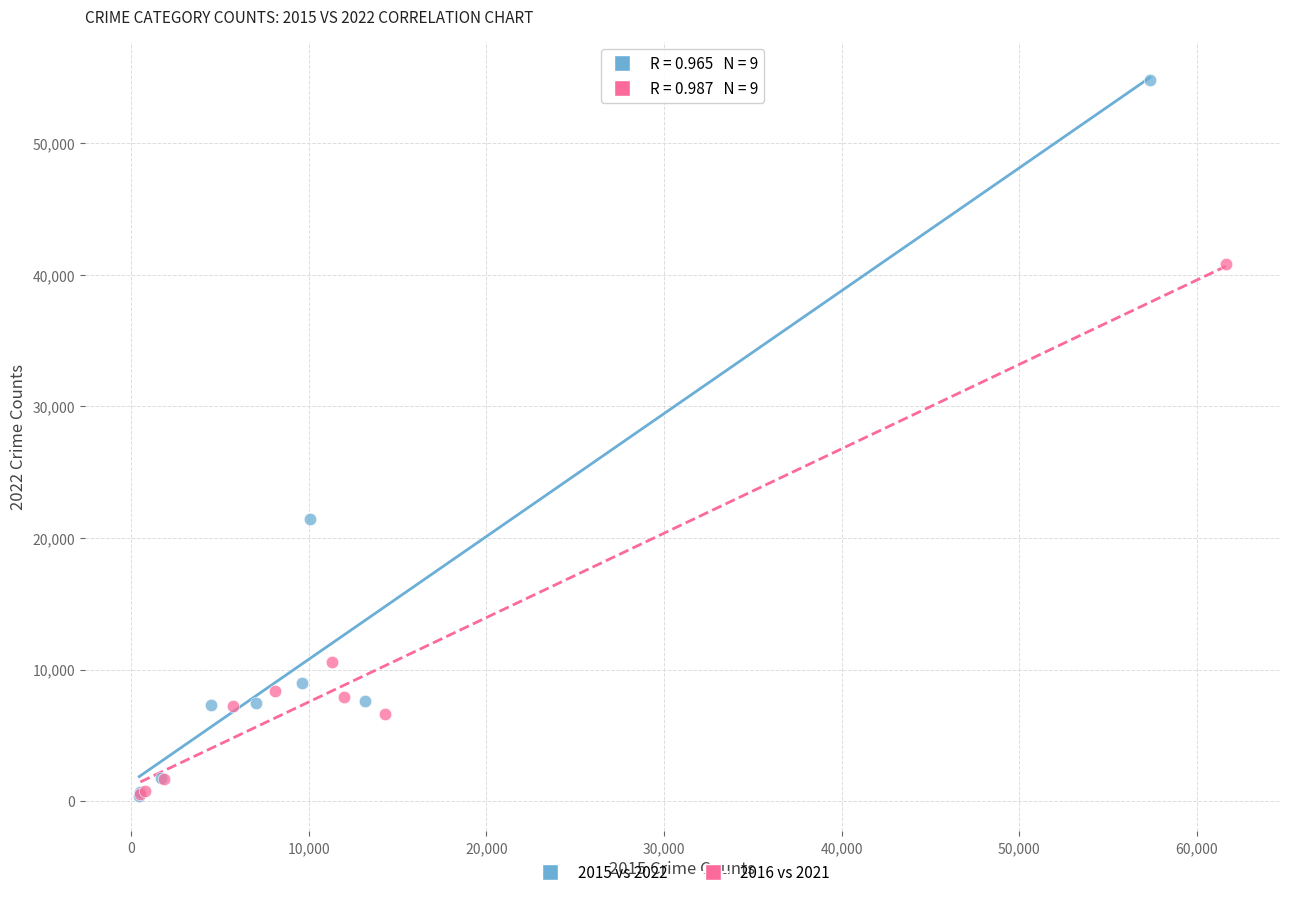

Which series contains the highest Y value?

2015 vs 2022